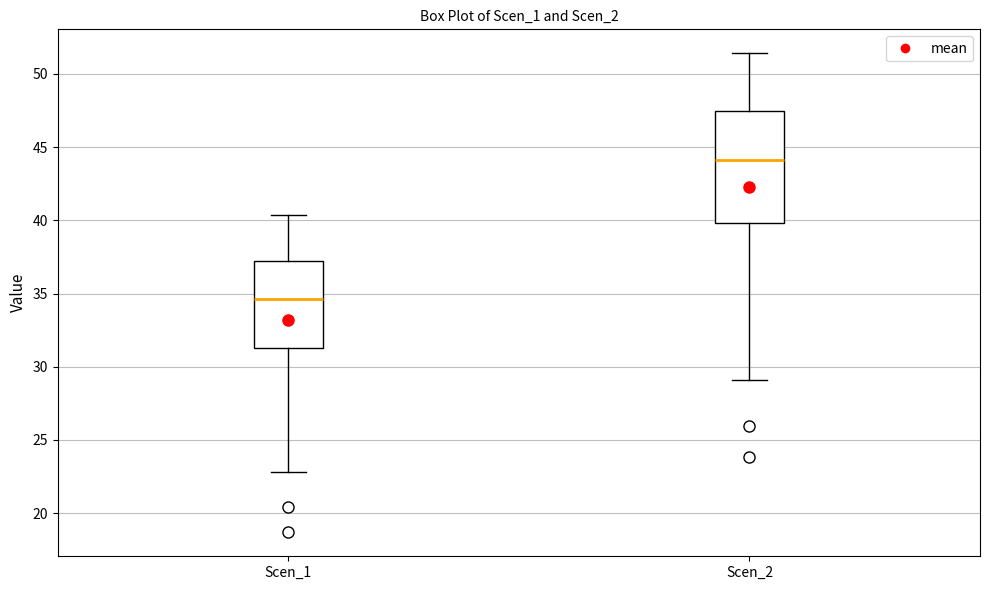

Reading left to right, read every box against the y-axis: the position of its median line, the range the box covers, and the ends of its whiskers. The values are not printed on the chart, so give them approximately, as read against the axis.

Scen_1: median 34.5, box 31.5 to 37.0, whiskers 23.0 to 40.5
Scen_2: median 44.0, box 40.0 to 47.5, whiskers 29.0 to 51.5